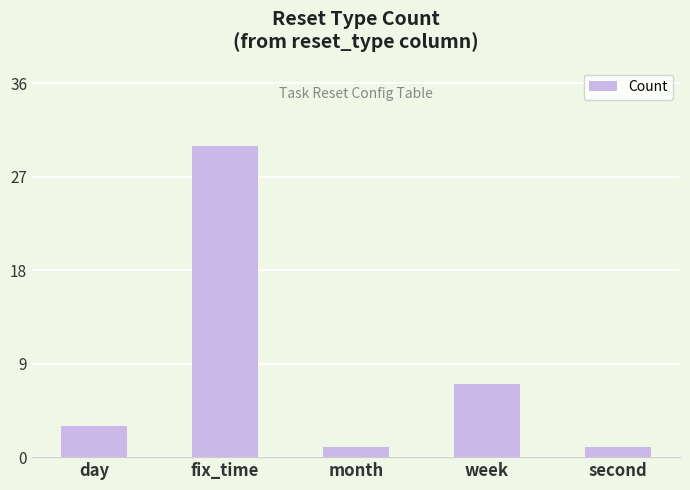

Read the value at day, to the nearest 5.

5